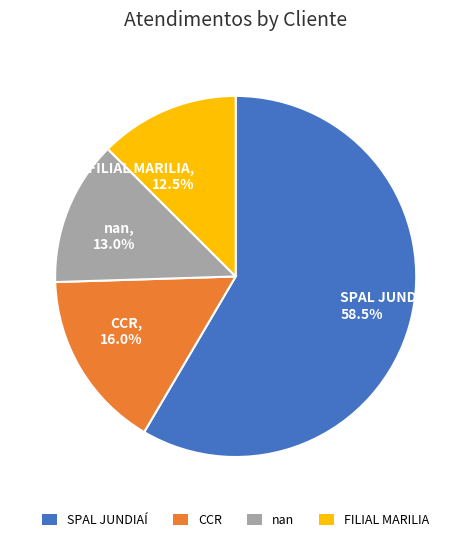

To the nearest percent, what is the difference between the largest and smallest slice percentages?

46%